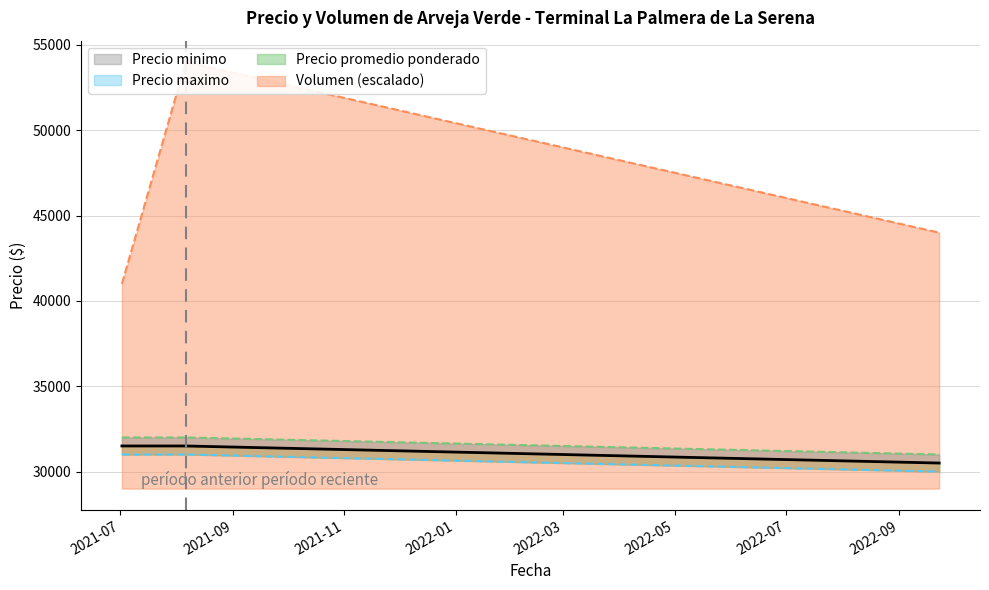

Is it true that Precio maximo equals 9721 at 2021-08-06?

False